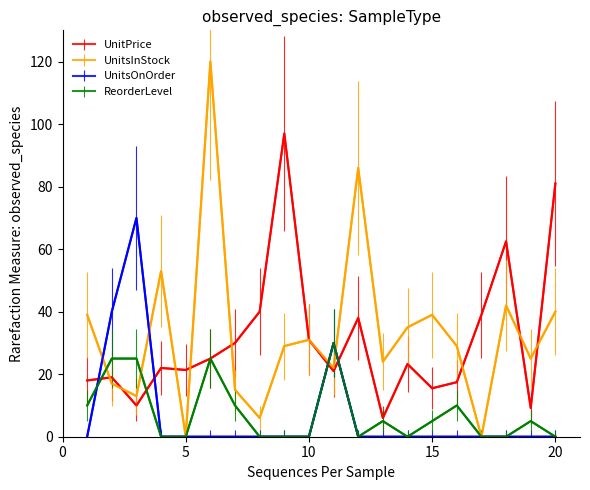

Rank the series by their maximum value, from highest to lowest.

UnitsInStock, UnitPrice, UnitsOnOrder, ReorderLevel